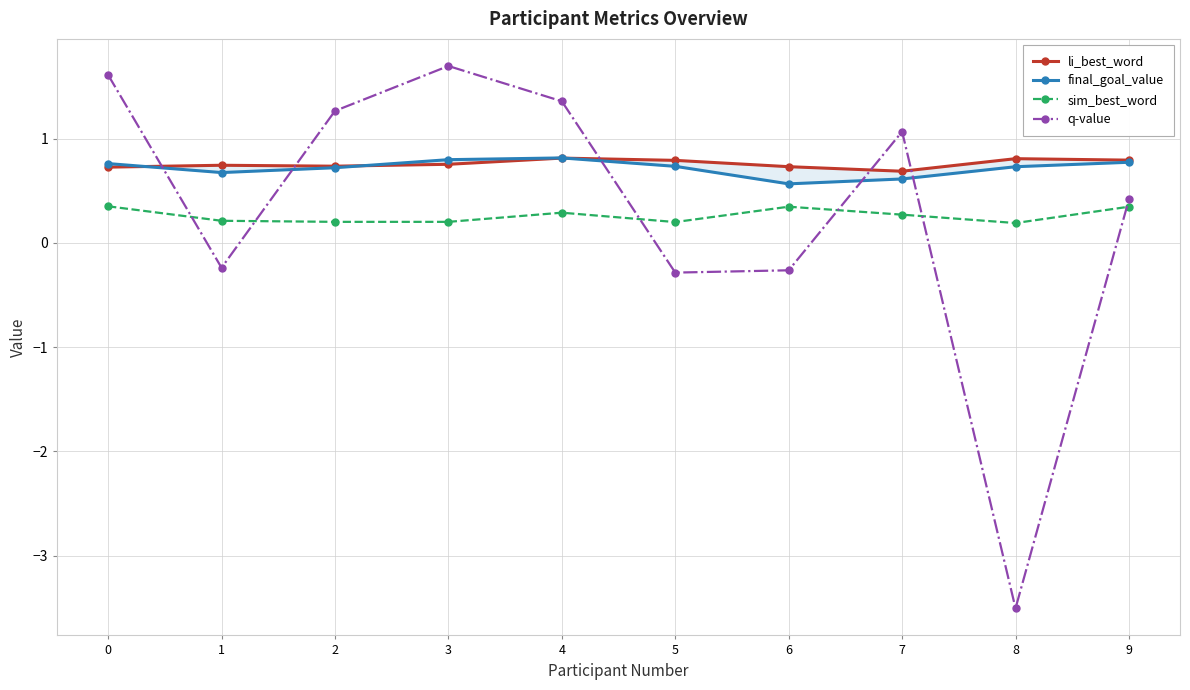

Reading right to left, what are all the values shown in this chart?

li_best_word: 0.8	0.8	0.7	0.7	0.8	0.8	0.8	0.7	0.7	0.7
final_goal_value: 0.8	0.7	0.6	0.6	0.7	0.8	0.8	0.7	0.7	0.8
sim_best_word: 0.3	0.2	0.3	0.3	0.2	0.3	0.2	0.2	0.2	0.4
q-value: 0.4	-3.5	1.1	-0.3	-0.3	1.4	1.7	1.3	-0.2	1.6